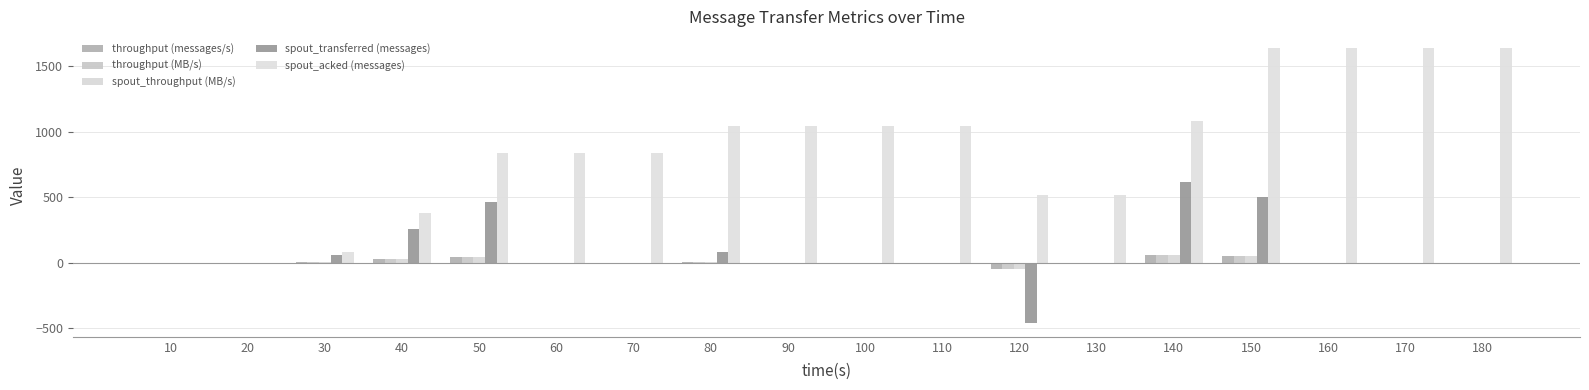

Which category has the lowest value across all series?

120